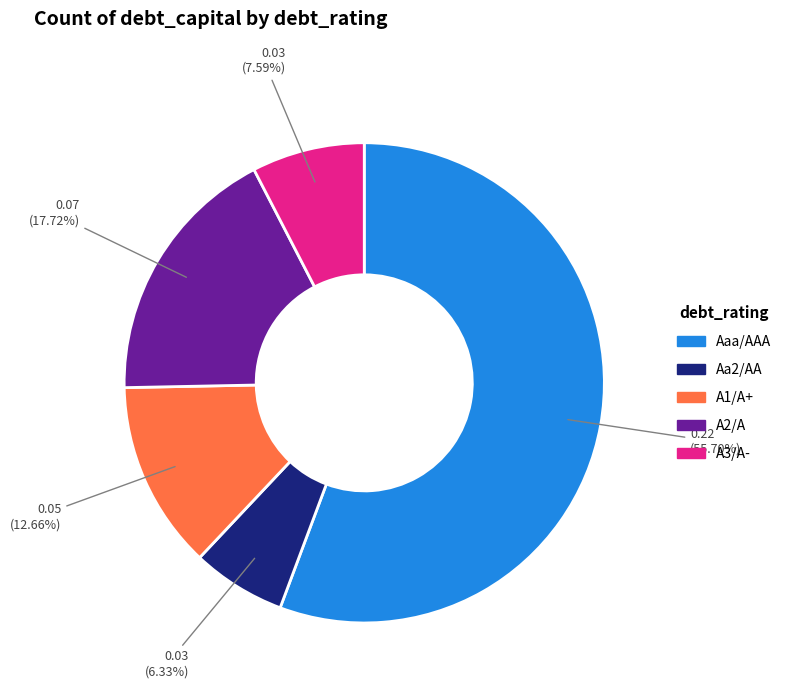

How many slices are in this pie chart?

5